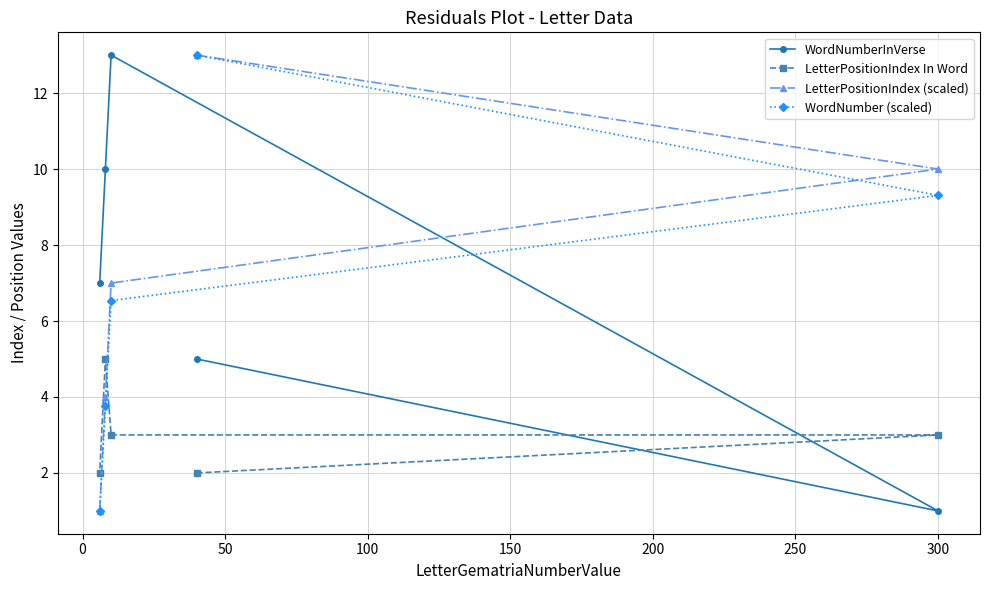

At how many categories does at least one series exceed 6?

5